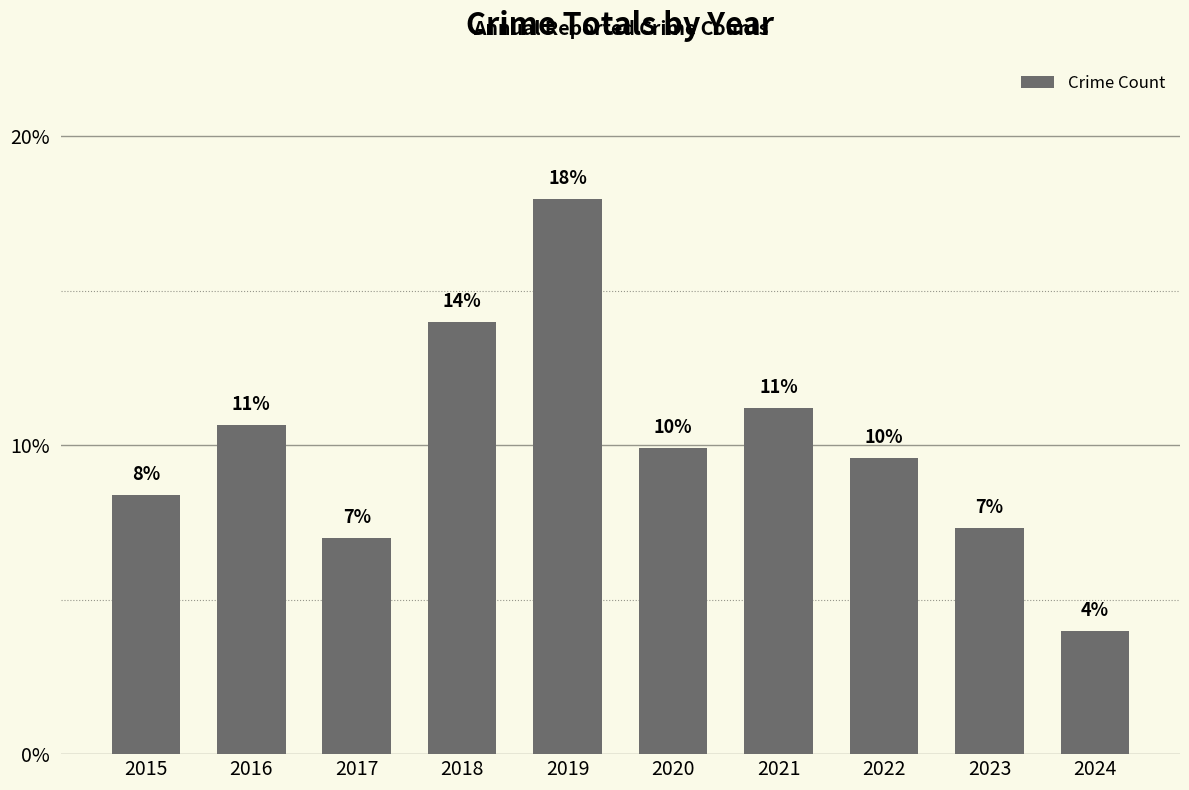

What is the difference between the values at 2015 and 2018?

5.6